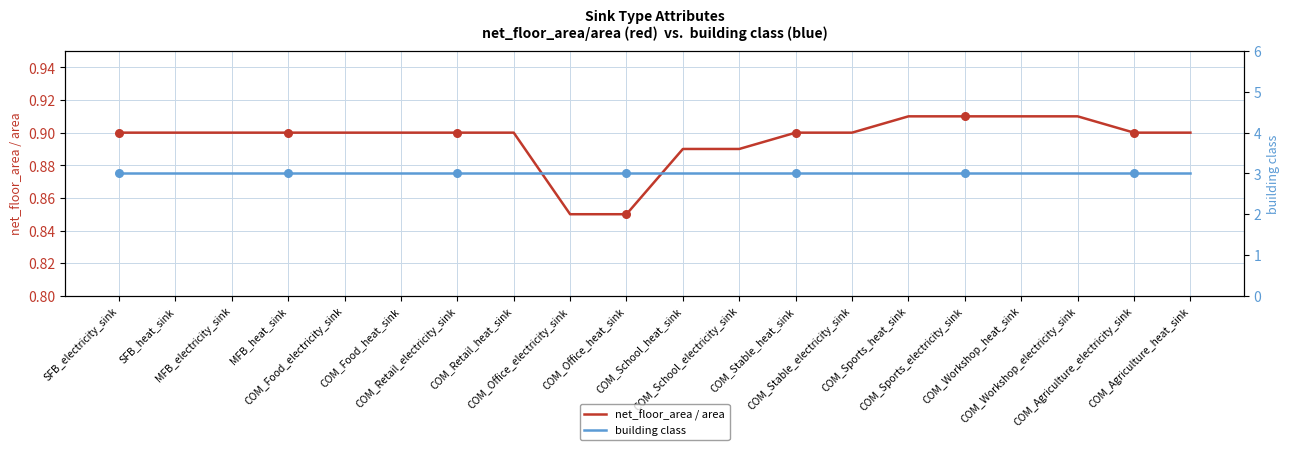

Which series reaches the maximum Y coordinate?

building class